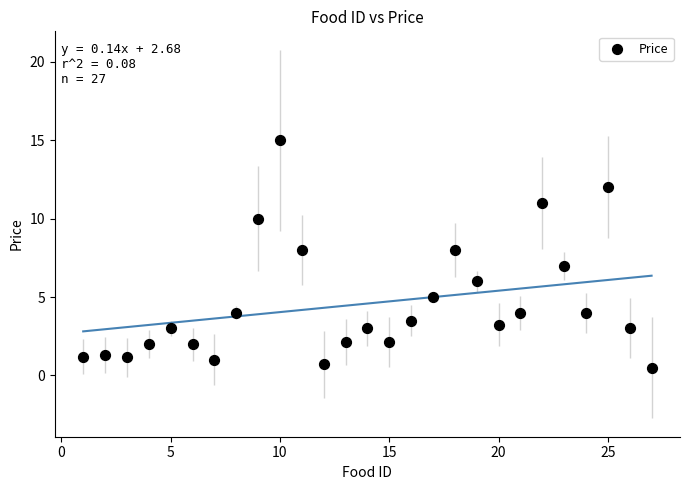

What is the range of X values (max minus min)?

26.0